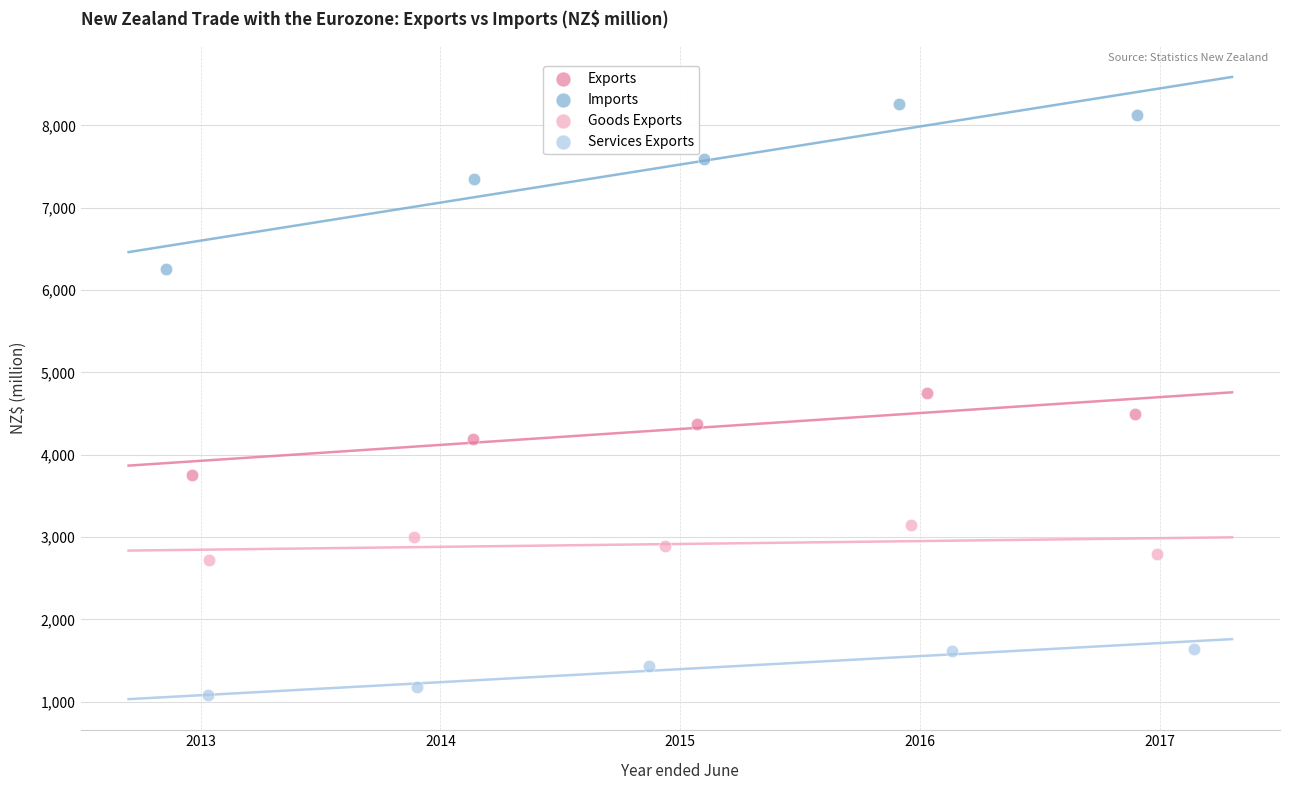

What are all the series names shown in the legend?

Exports, Imports, Goods Exports, Services Exports